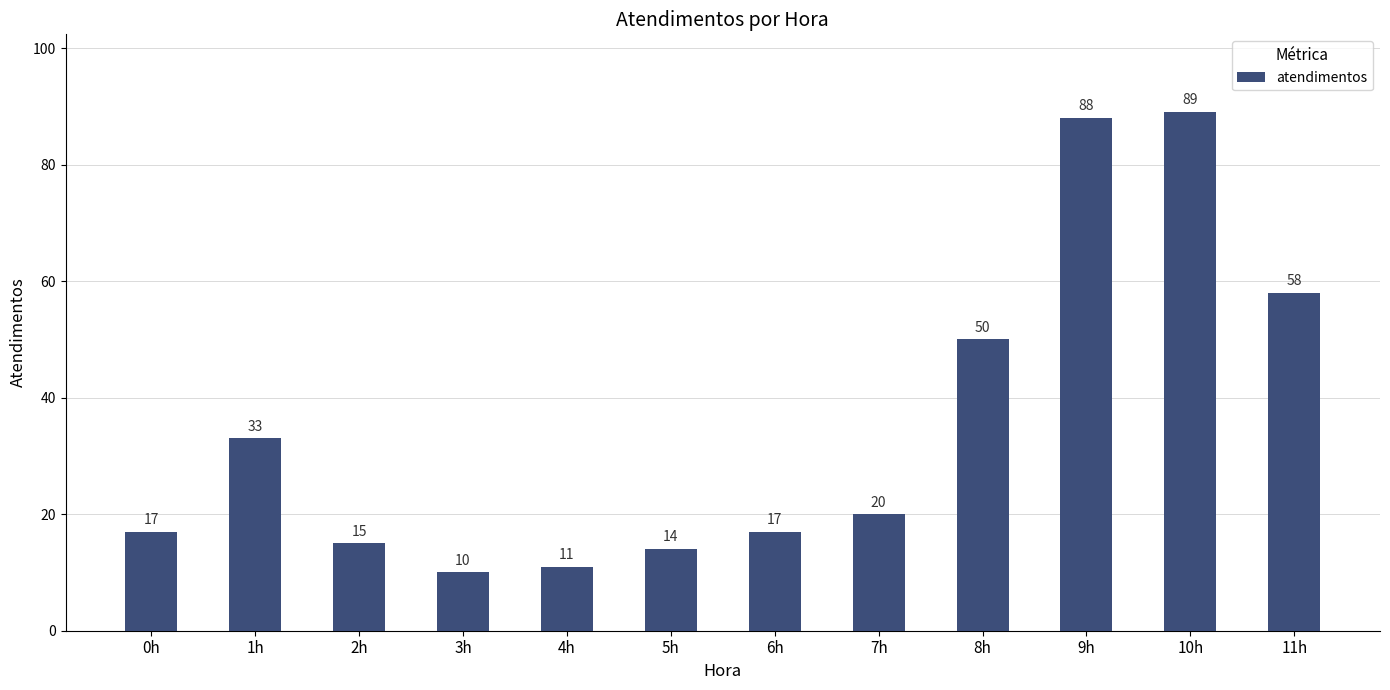

What is the difference between the maximum and second lowest values?

78